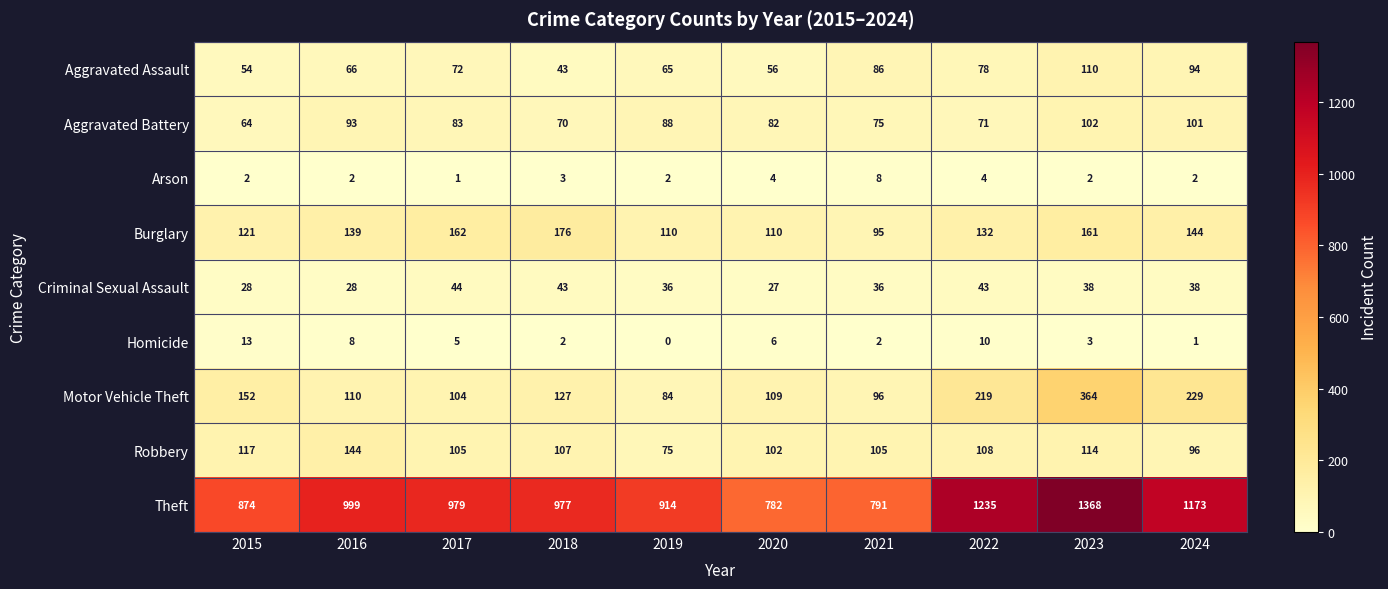

At which label does Motor Vehicle Theft reach its peak?

2023